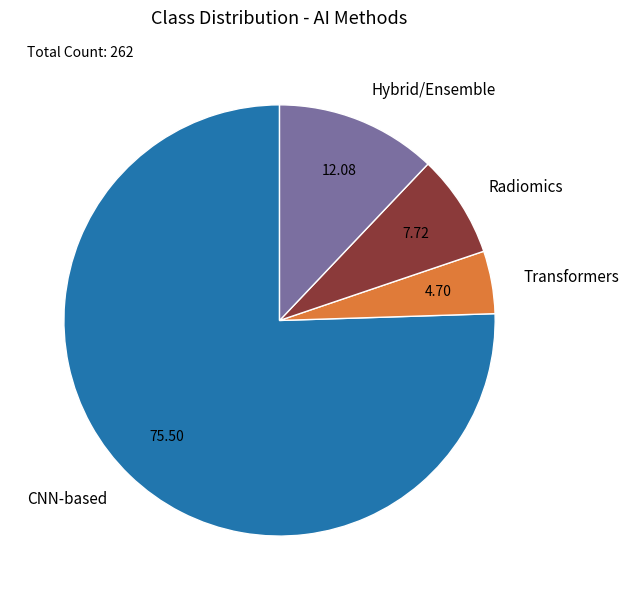

Which category accounts for the majority?

CNN-based